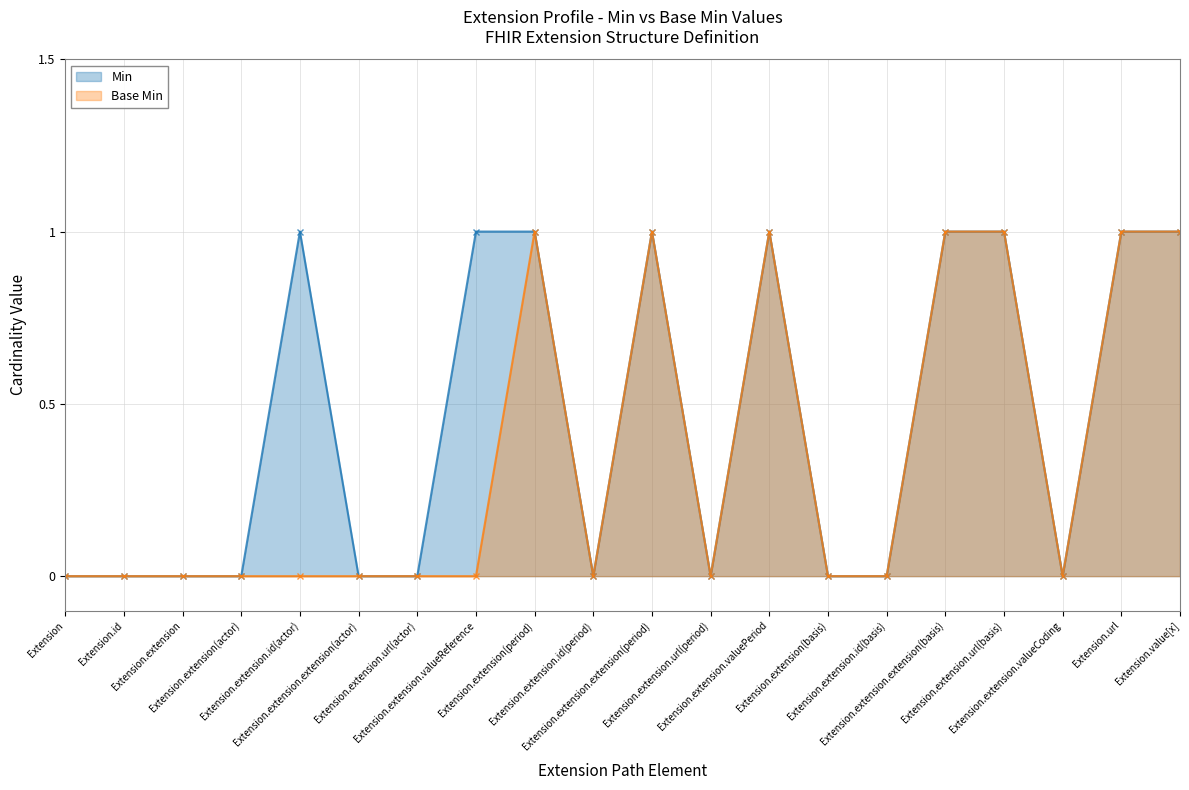

What are all the series names shown in the legend?

Min, Base Min